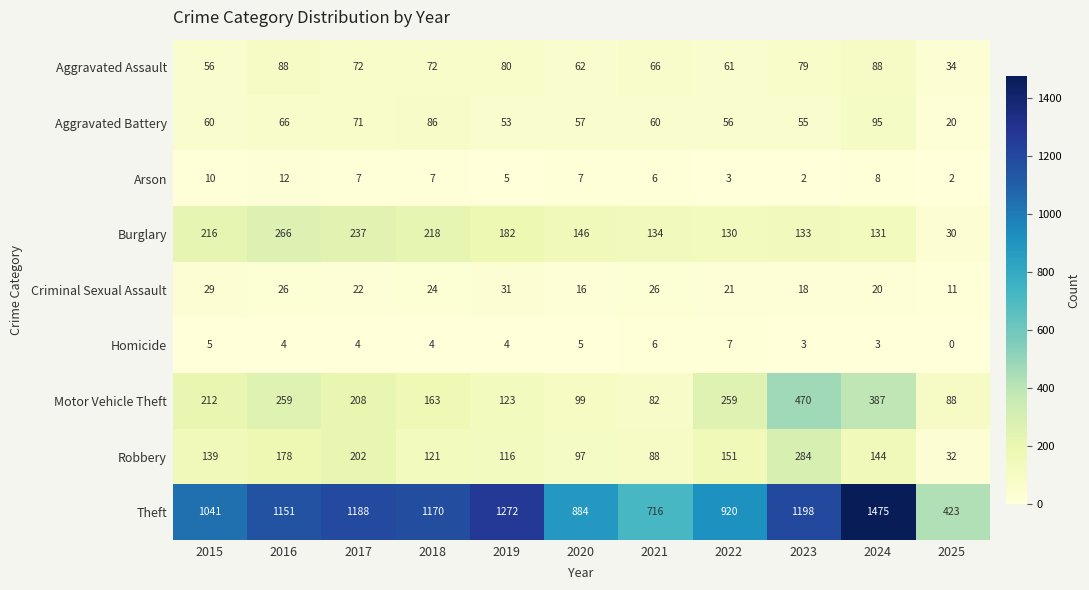

True or false: Motor Vehicle Theft has a value of 123 at 2019.

True